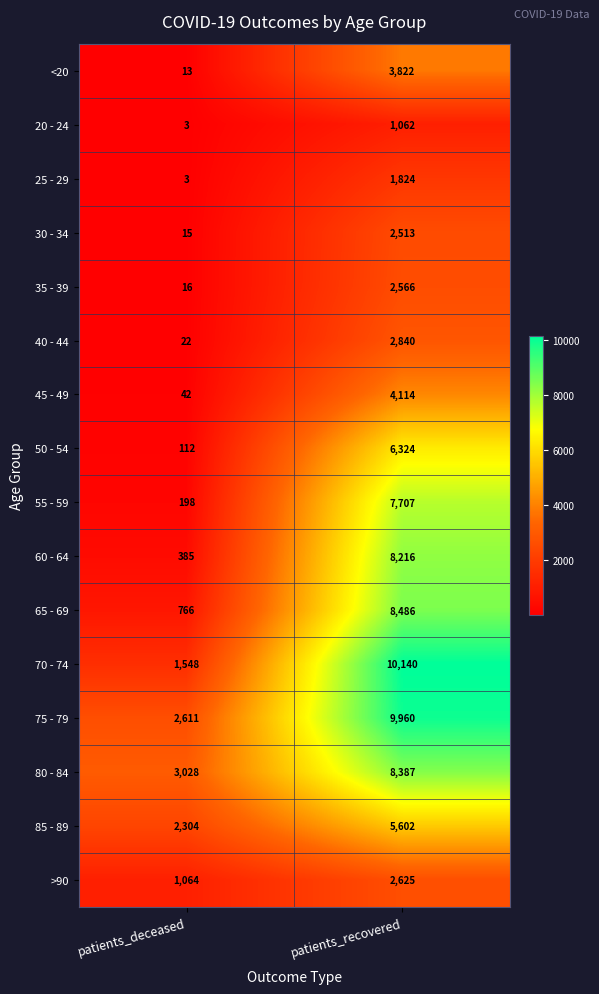

Between patients_deceased and patients_recovered, which series saw the biggest shift?

70 - 74